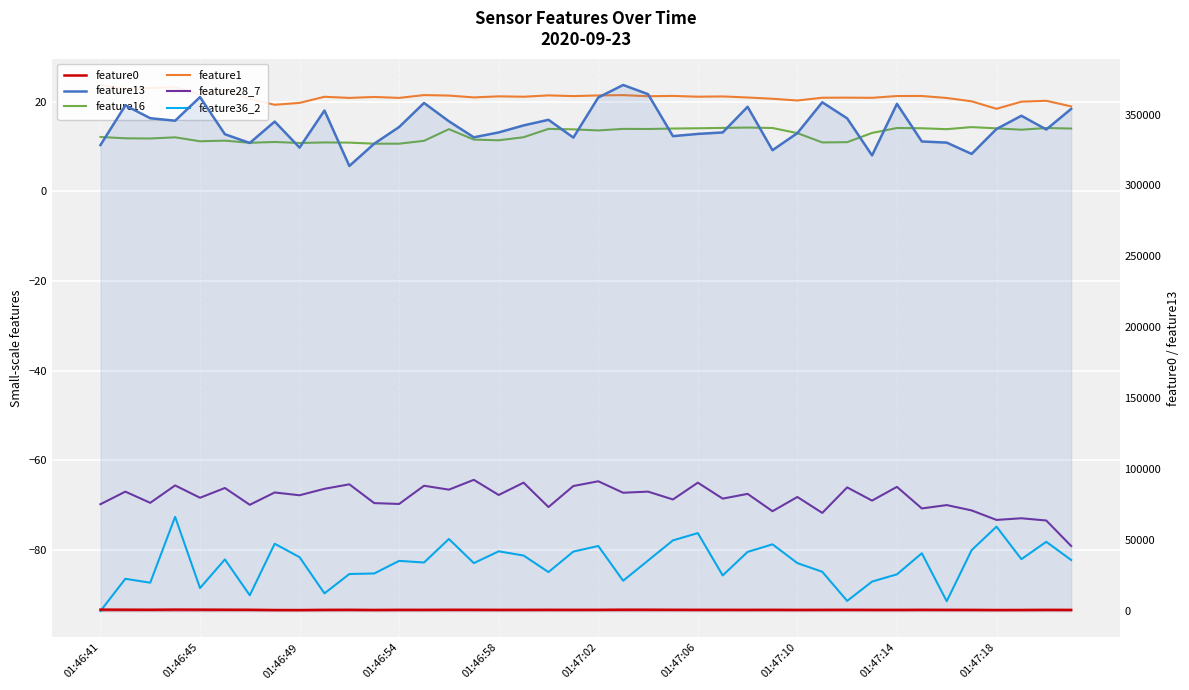

True or false: feature1 and feature13 cross at least once.

False